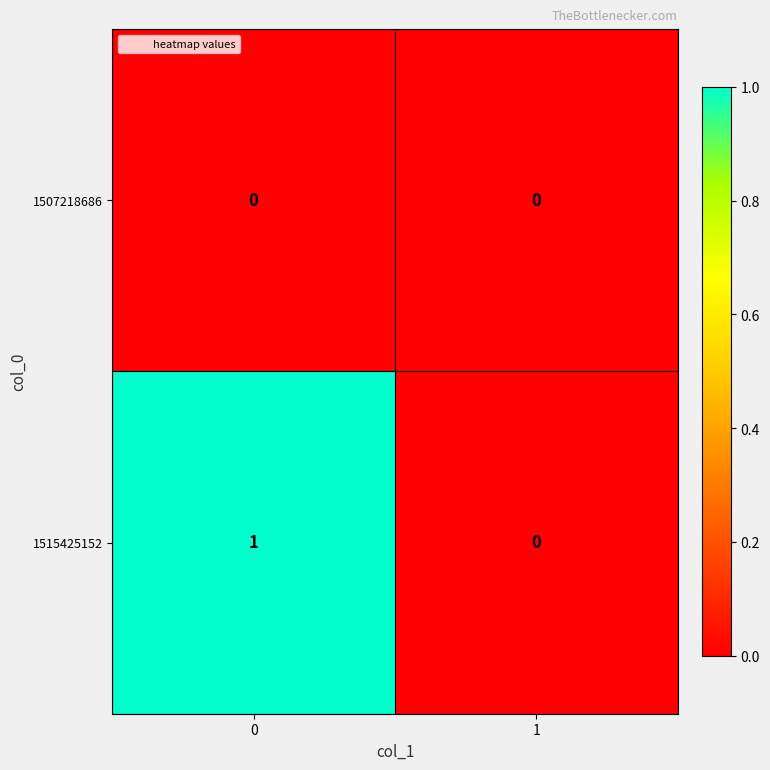

What is the greatest value displayed?

1